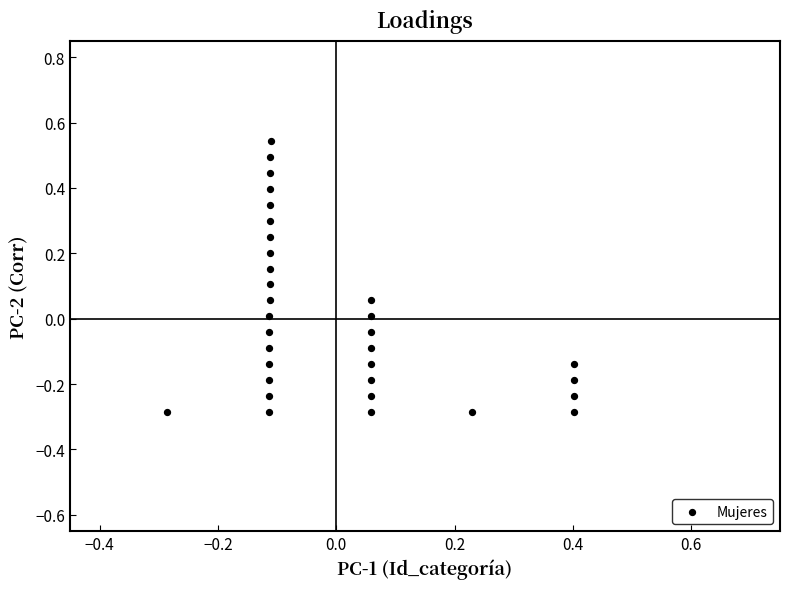

What is the range of Y values (max minus min)?

0.8